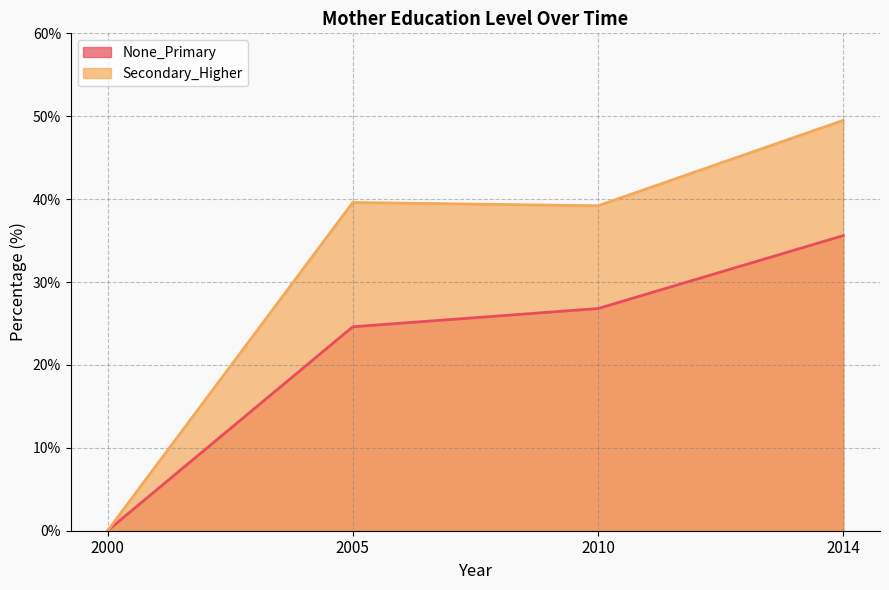

Between 2010 and 2000, which is larger?

2010